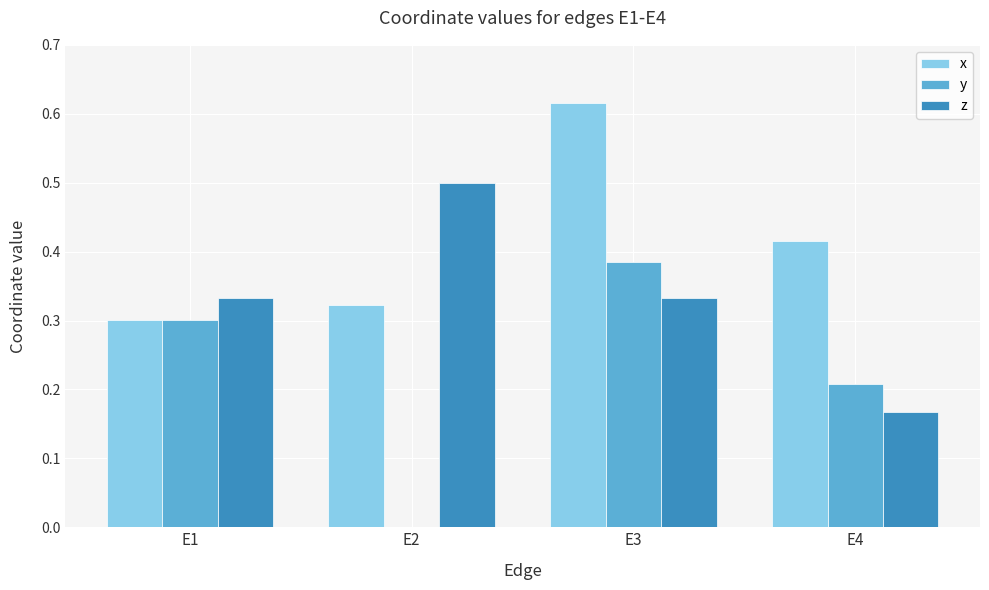

True or false: x has a value of 0.4 at E1.

False